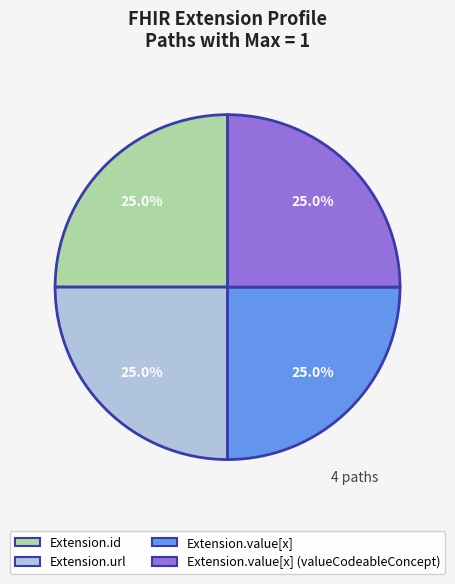

Does any single category account for the majority?

No